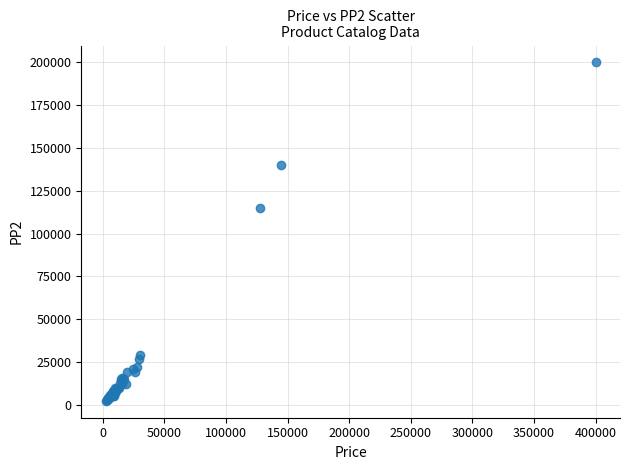

What Y value in the scatter plot is closest to 101200?

115000